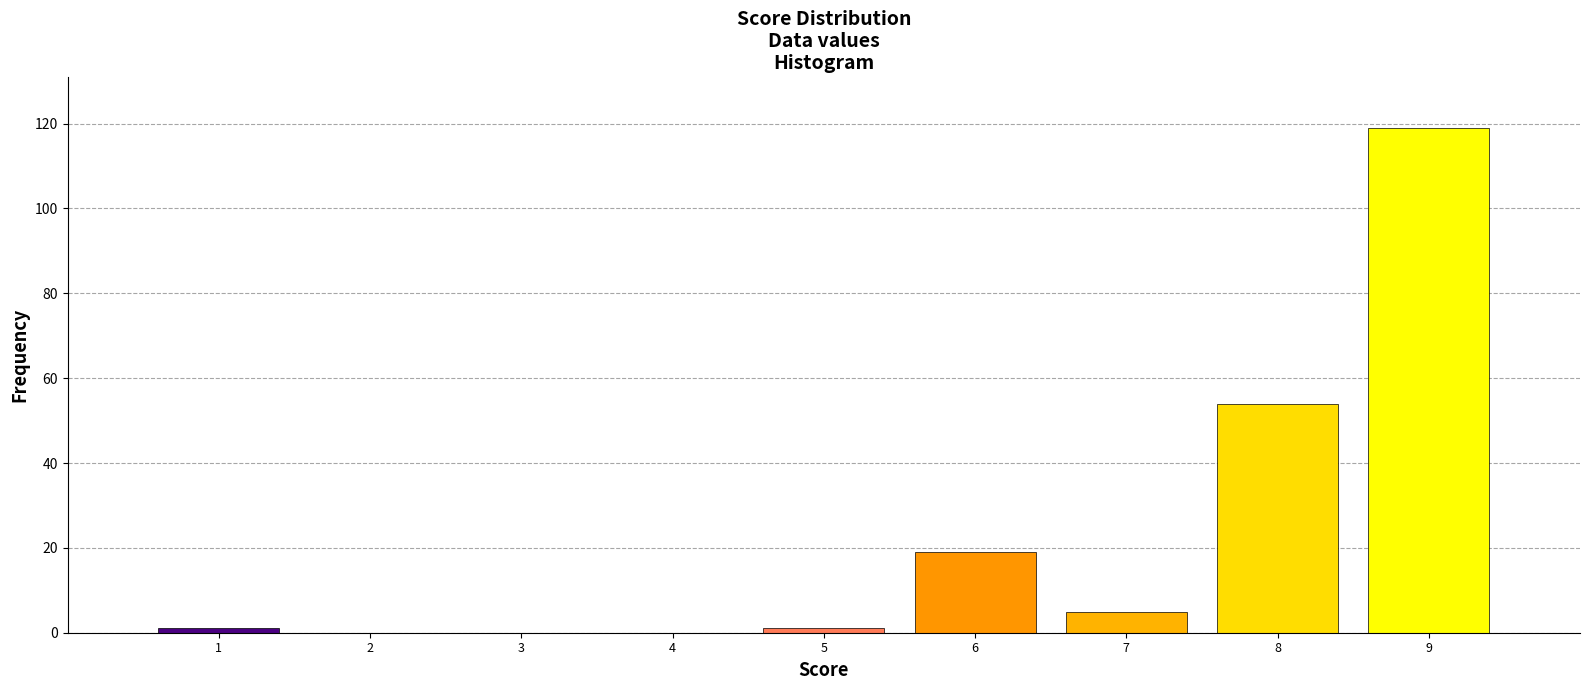

Reading left to right, list all the values displayed in this chart.

1=1	2=0	3=0	4=0	5=1	6=19	7=5	8=54	9=119